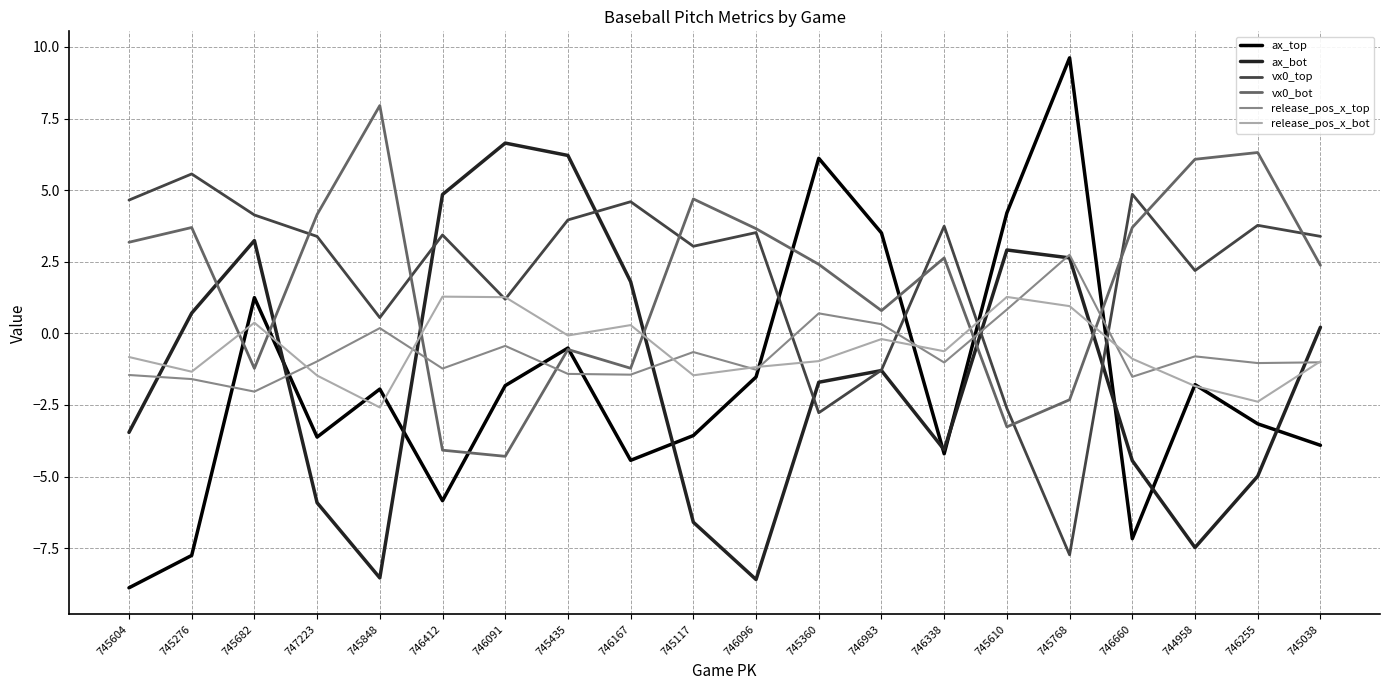

What position from the left is 745768?

16